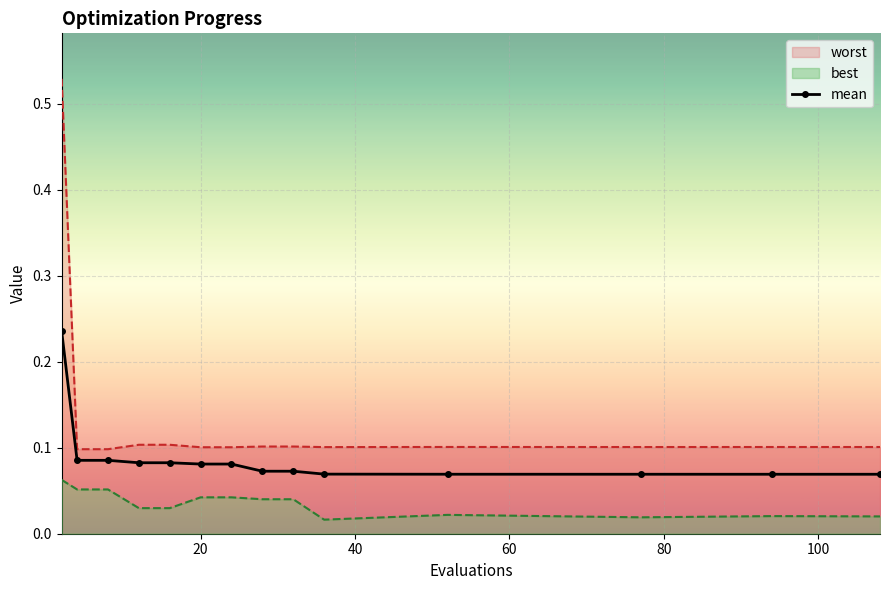

How many mean values are between 0 and 1?

14